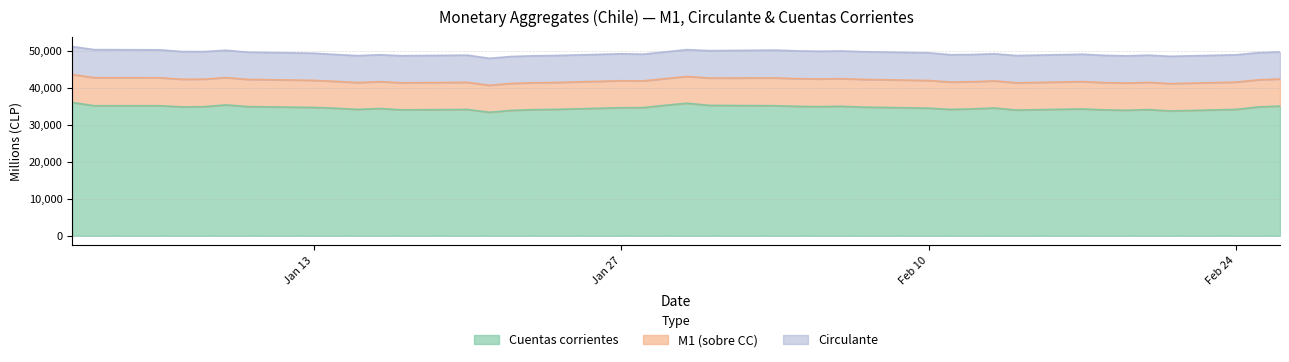

What is the highest value of the Cuentas corrientes series?

36015